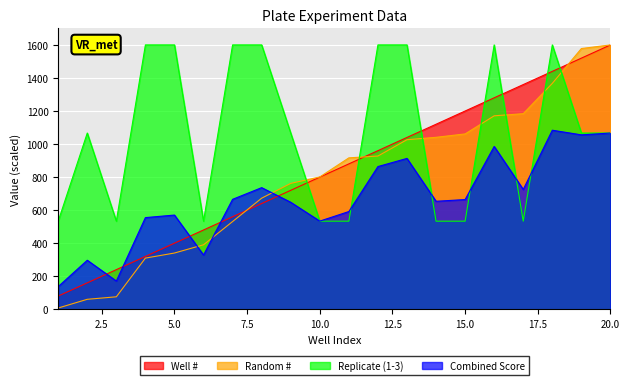

Reading left to right, extract all data points from this chart.

Random #: 7.8	60.4	75.6	309.8	340.5	390.5	531.1	672.5	762.0	800.9	916.5	927.5	1026.3	1040.9	1061.3	1171.0	1183.9	1367.4	1578.1	1600.0
Replicate: 533.3	1066.7	533.3	1600.0	1600.0	533.3	1600.0	1600.0	1066.7	533.3	533.3	1600.0	1600.0	533.3	533.3	1600.0	533.3	1600.0	1066.7	1066.7